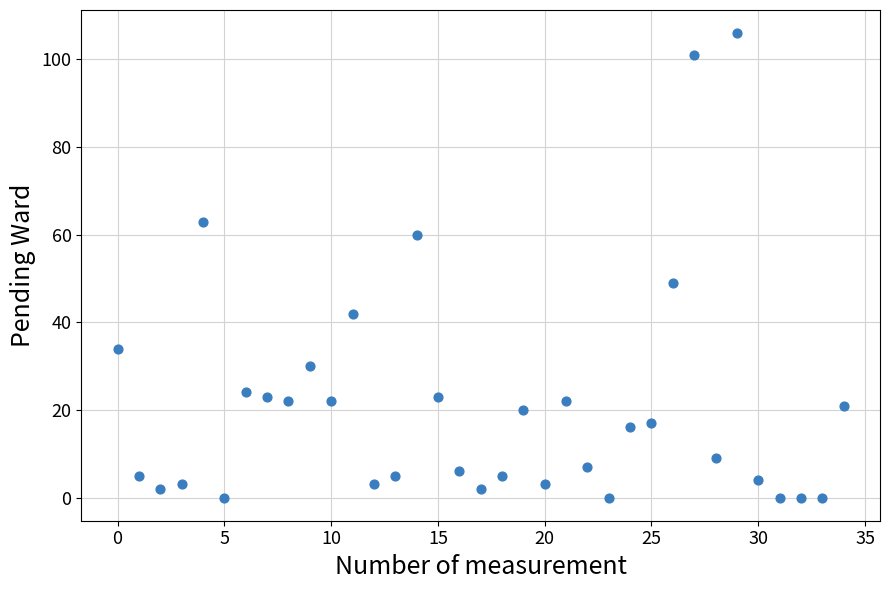

What Y value in the scatter plot is closest to 53?

49